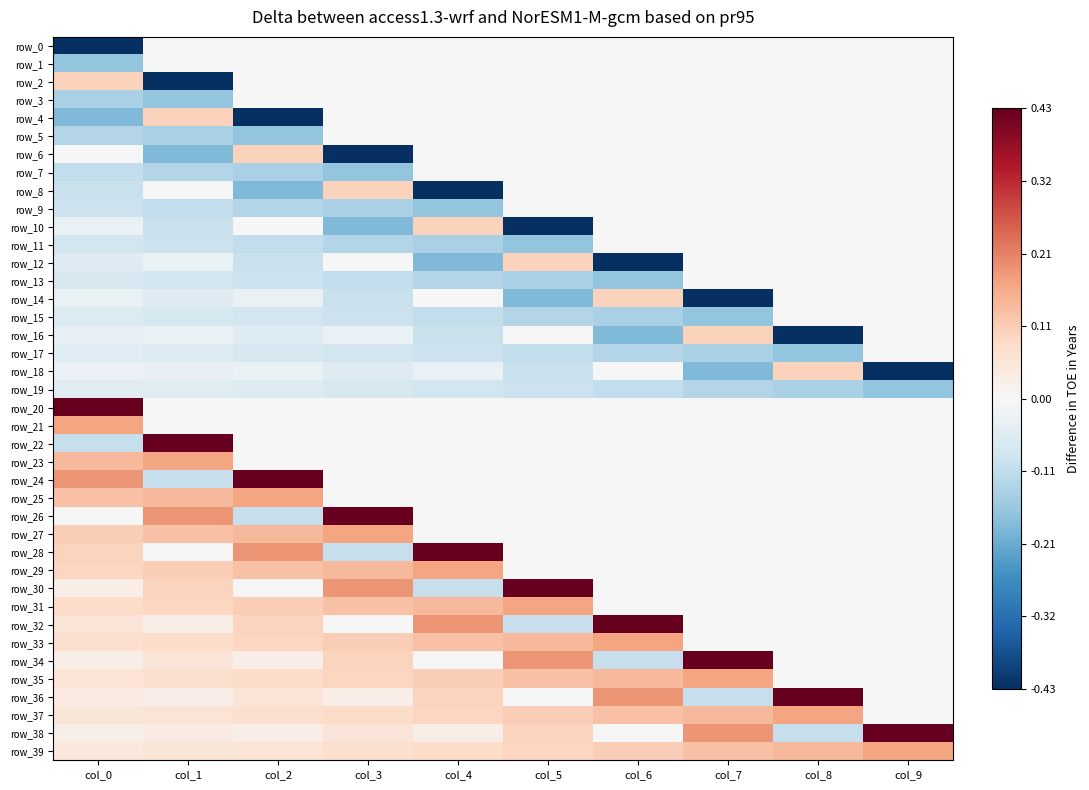

What is the difference between the maximum and minimum values in the row_28 series?

0.5